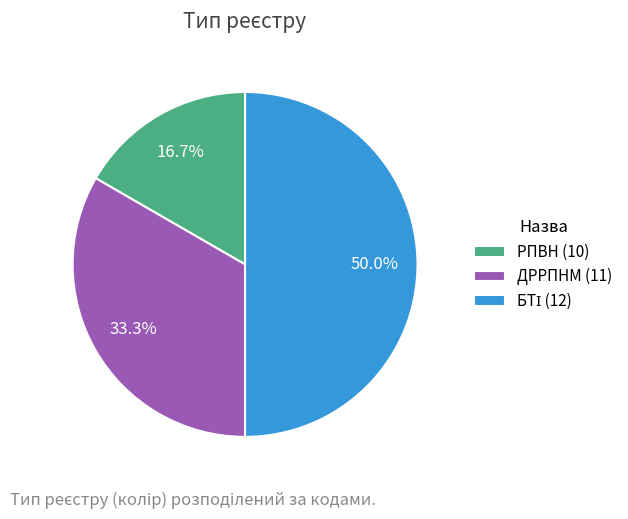

Which has a higher value, РПВН (10) or ДРРПНМ (11)?

ДРРПНМ (11)